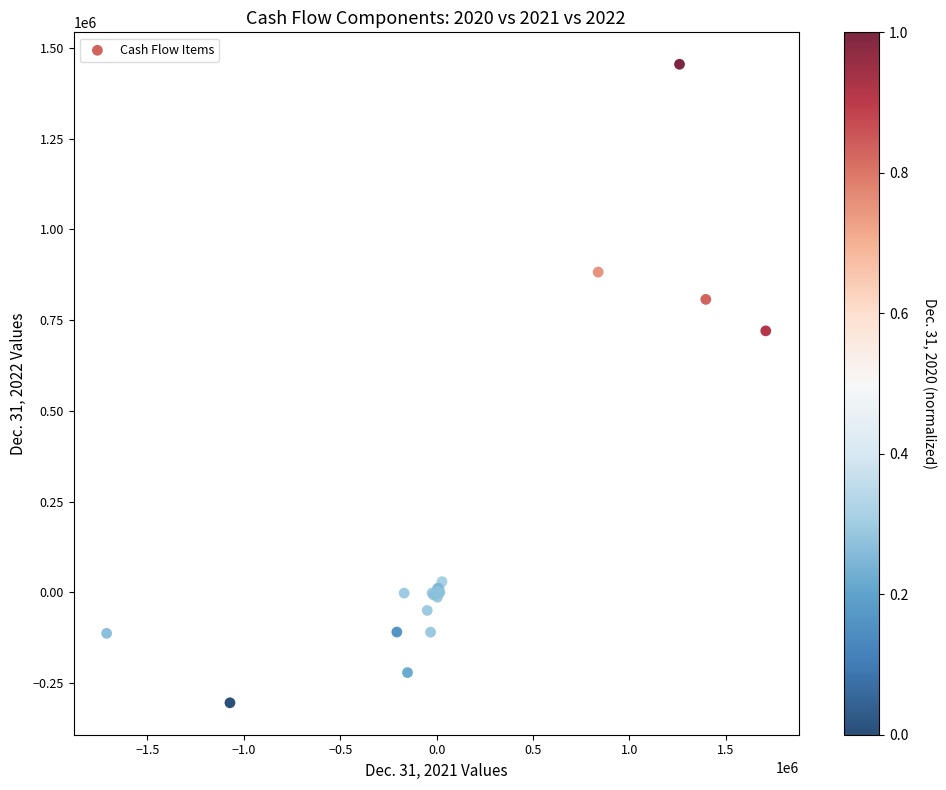

What Y value in the scatter plot is closest to 575215?

720302